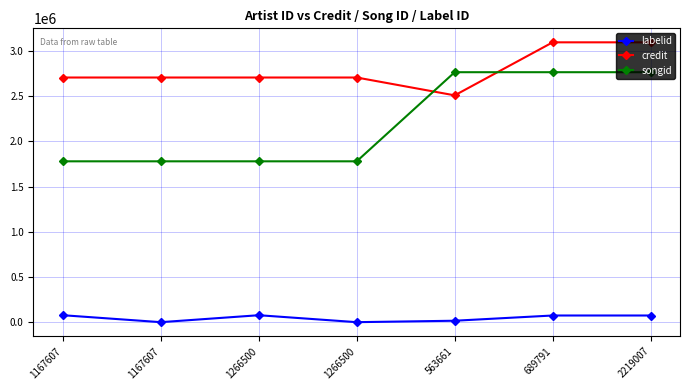

Does the chart have visible grid lines?

Yes